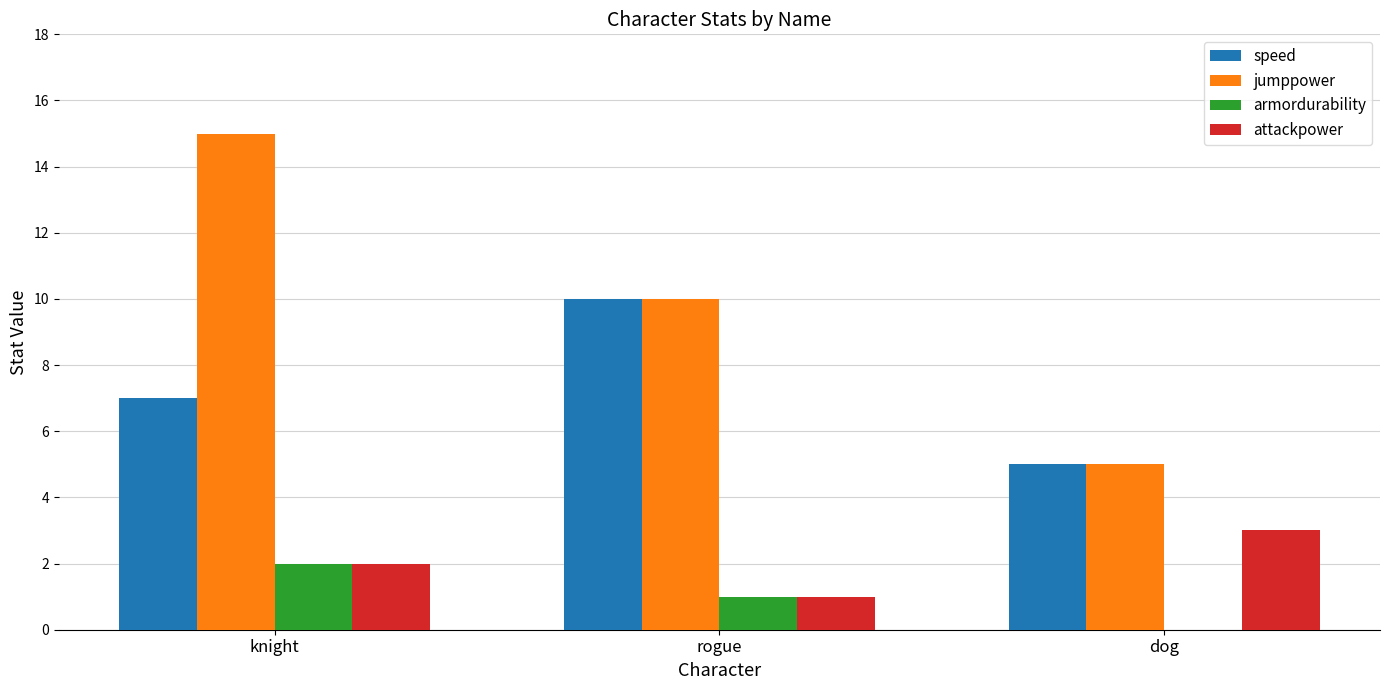

Are the bars grouped side by side (vs. stacked)?

Yes